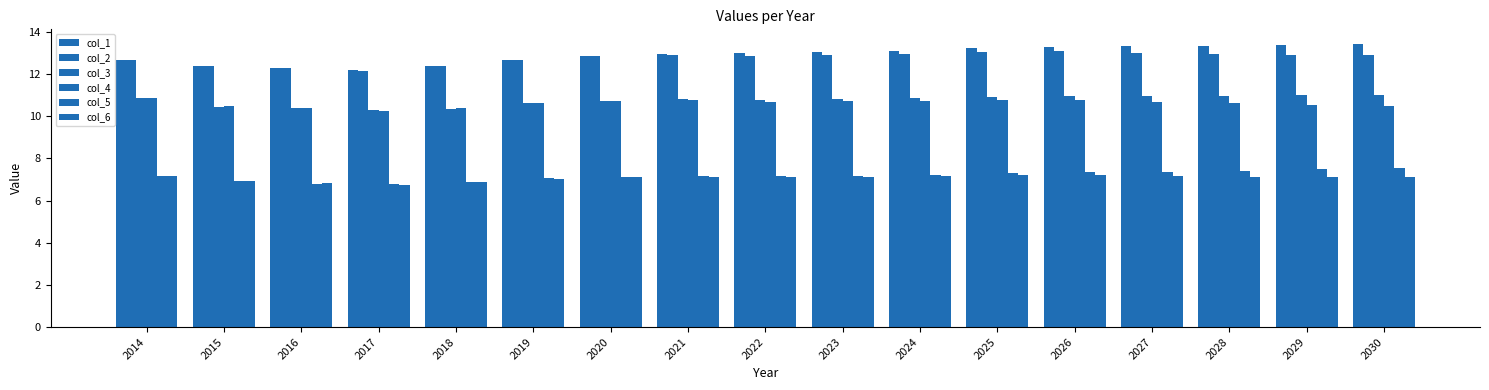

How many series are shown in this chart?

6